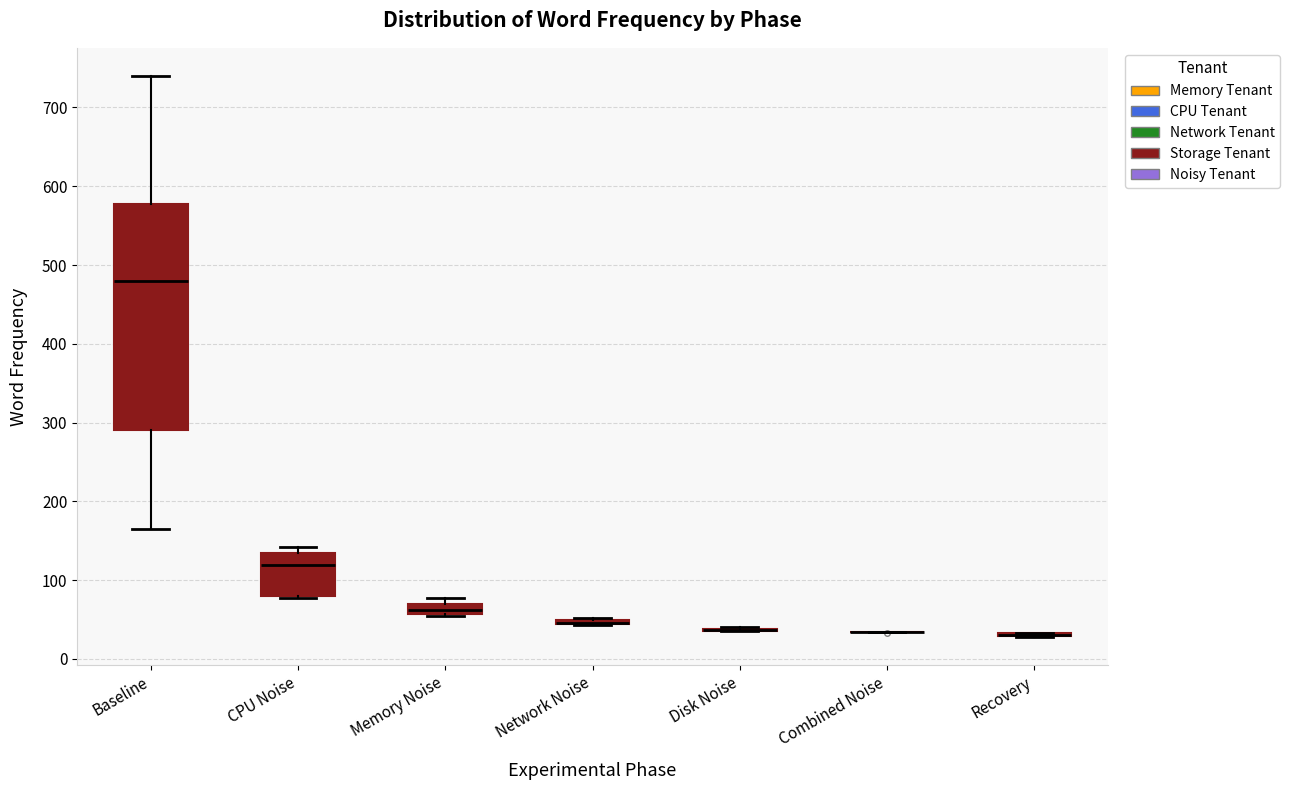

Comparing the boxes themselves (not the whiskers), which one is the tallest?

Baseline